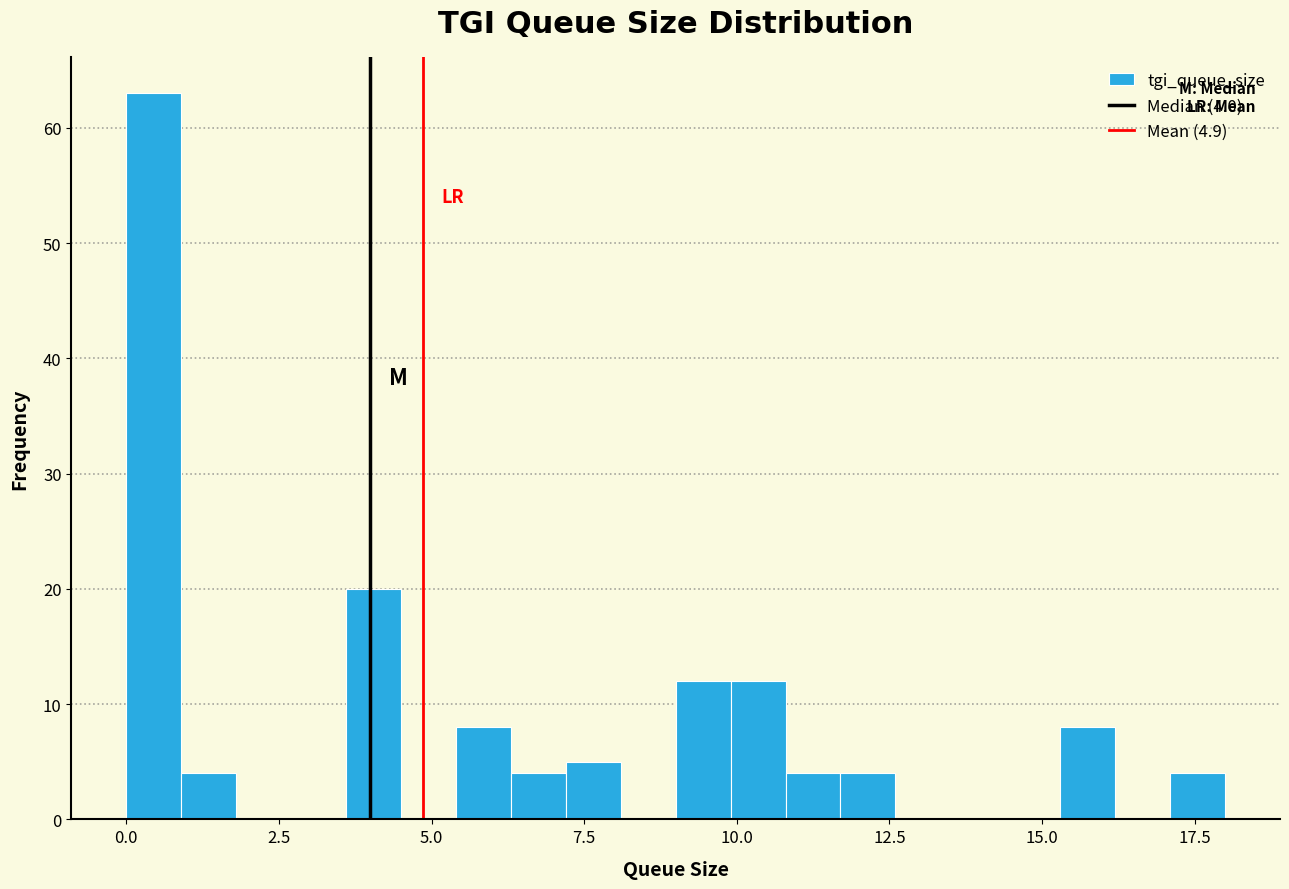

Around what value on the x-axis is the tallest bar? Give the approximate position of its centre, as read against the axis.

0.5